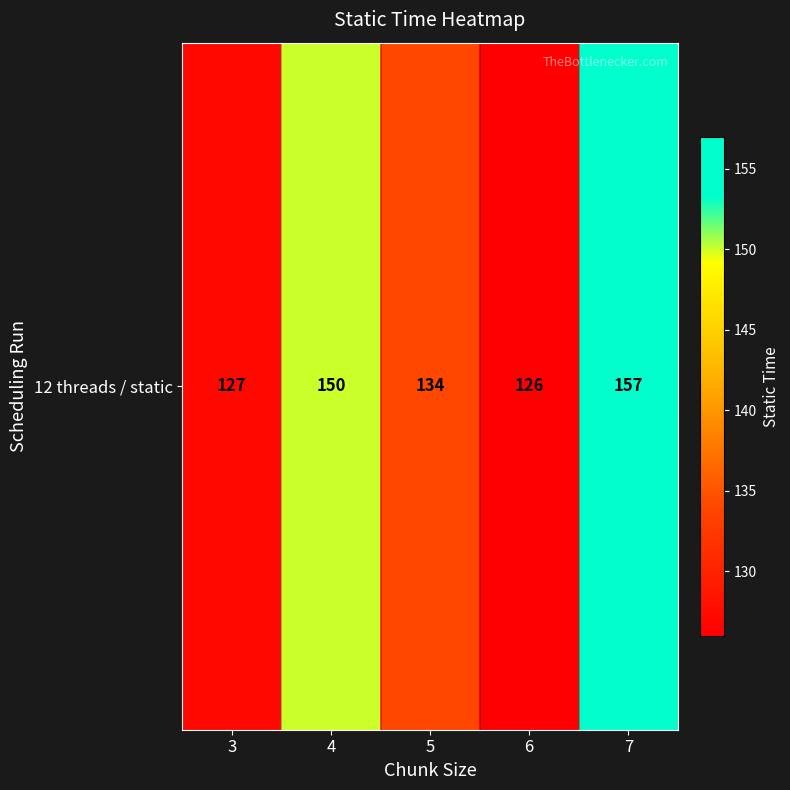

Which has a higher value, 5 or 6?

5